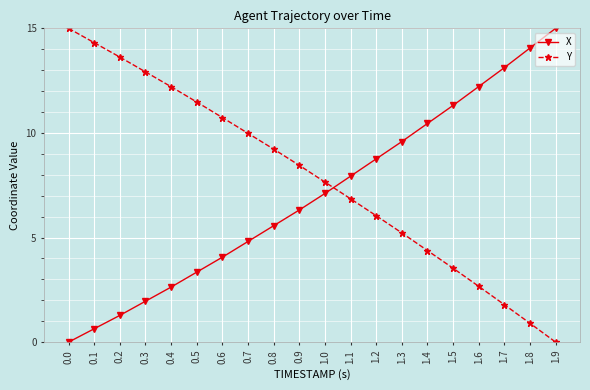

Rank the categories by Y value from highest to lowest.

0.0, 0.1, 0.2, 0.3, 0.4, 0.5, 0.6, 0.7, 0.8, 0.9, 1.0, 1.1, 1.2, 1.3, 1.4, 1.5, 1.6, 1.7, 1.8, 1.9